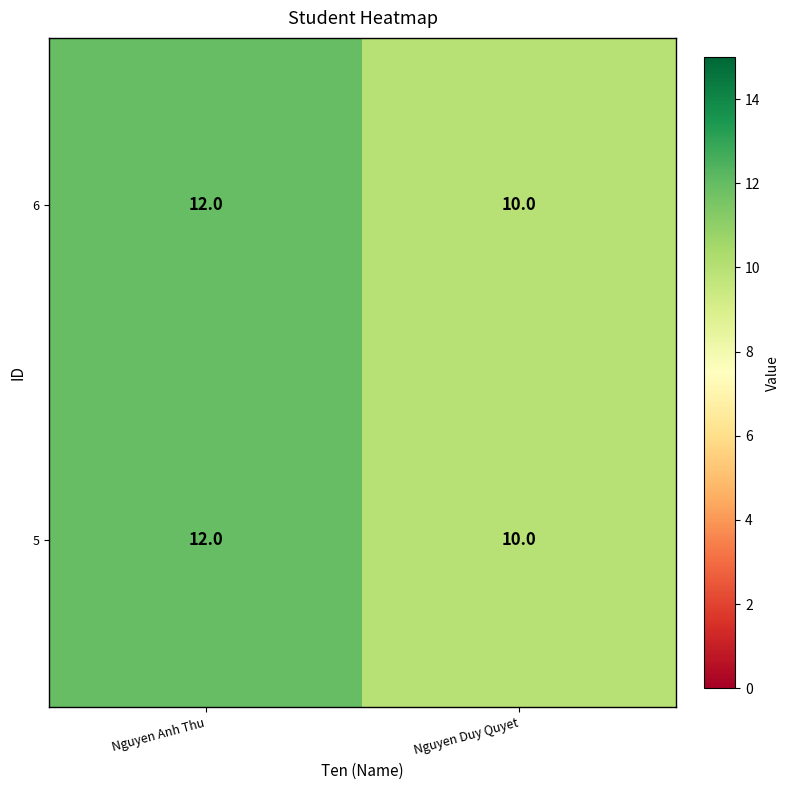

Reading left to right, transcribe all the data shown in this chart.

6: 12	10
5: 12	10